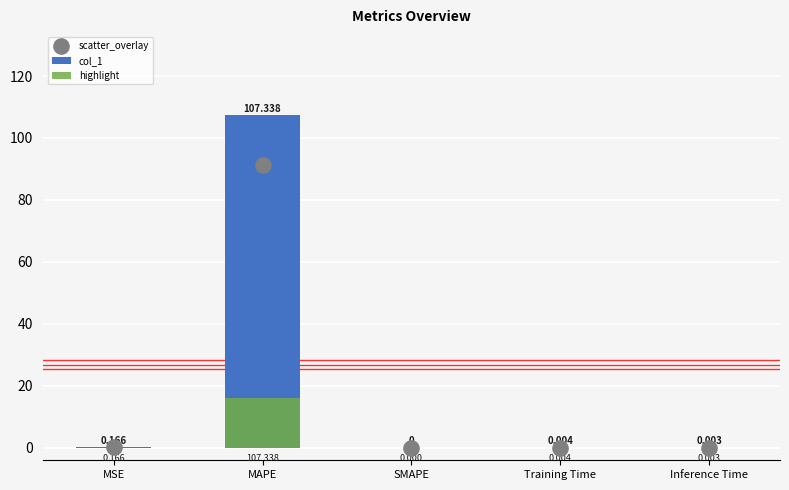

At which category is the sum across all series the highest?

MAPE